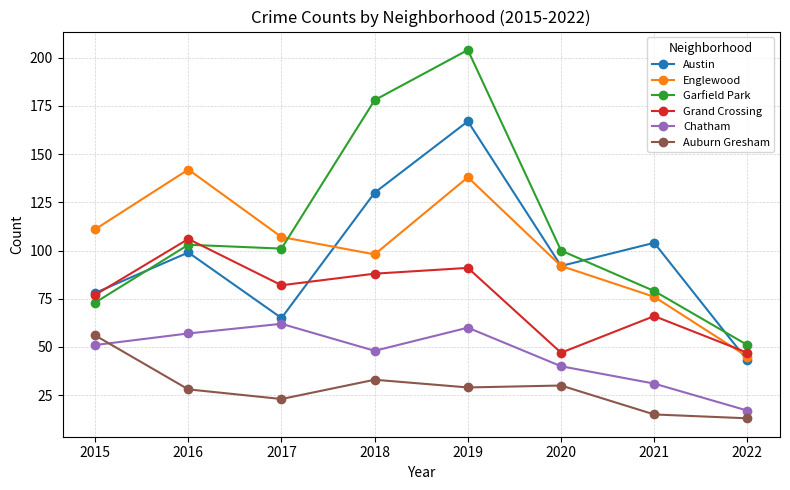

True or false: Chatham and Austin cross at least once.

False